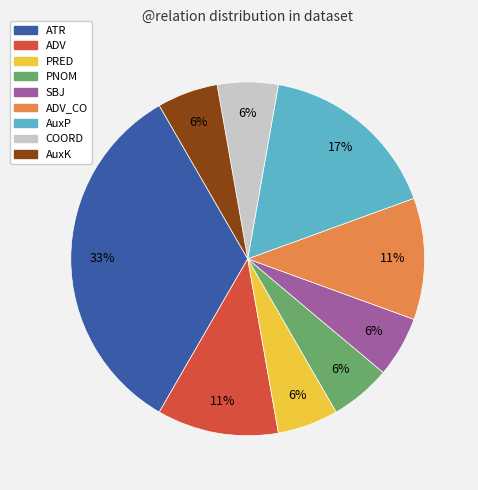

To the nearest percent, what is the average slice percentage?

11%